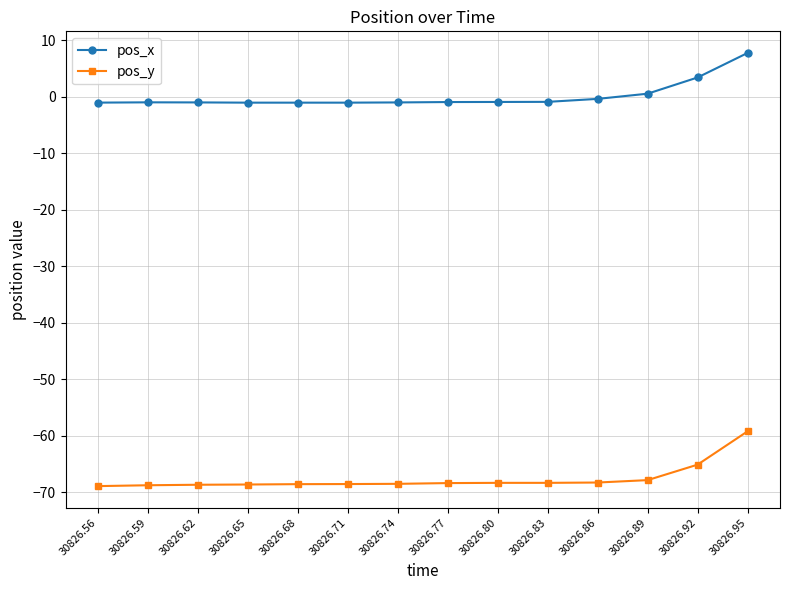

What is the average value of the pos_y series?

-67.6